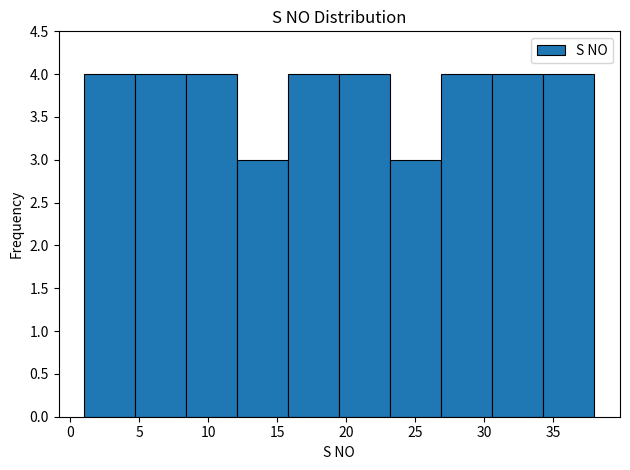

What is the height of the bar covering 4.7 to 8.4 on the x-axis? Neither the bar edges nor the heights are printed on the chart, so give them approximately, as read against the axes.

4